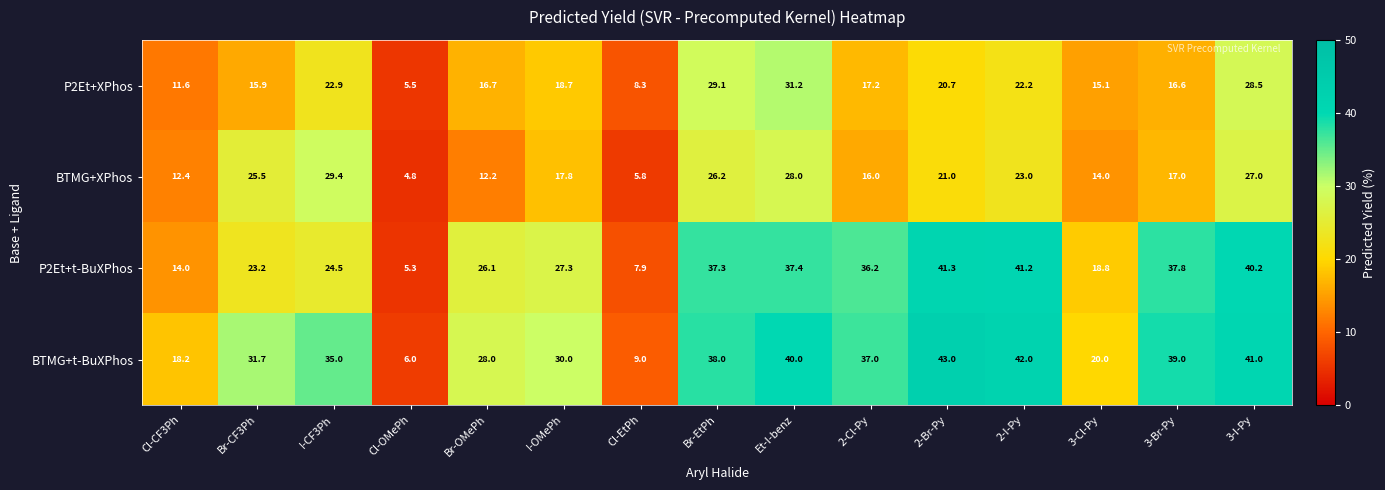

What is the sum of all P2Et+XPhos values?

280.2